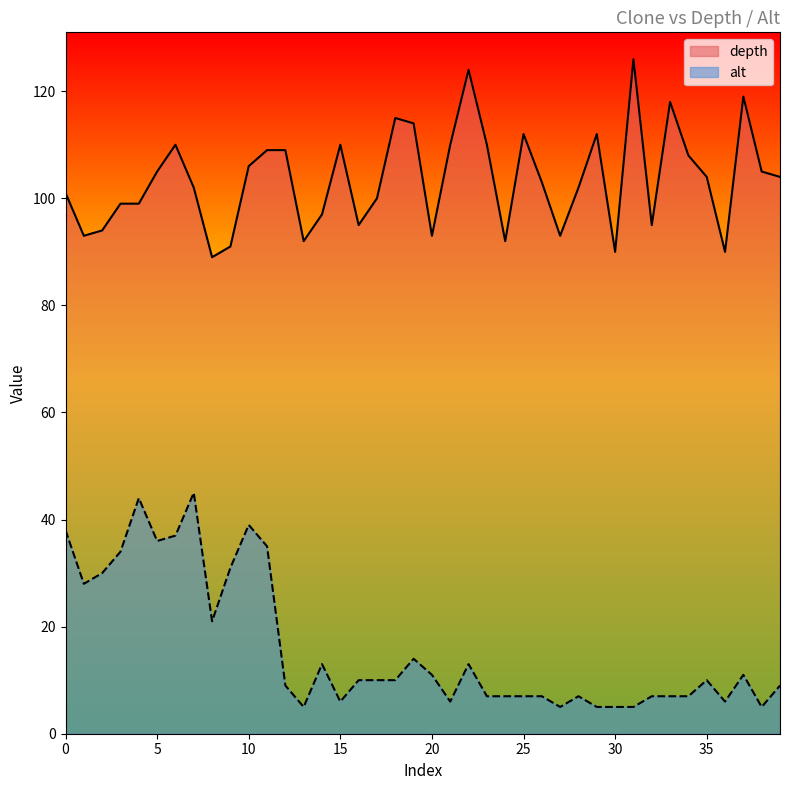

Which series has the largest total across all categories?

depth